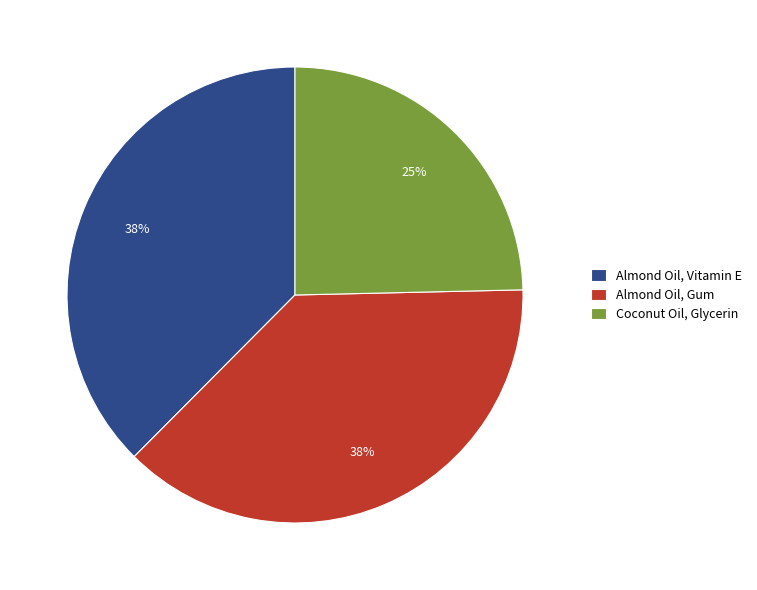

True or false: Coconut Oil, Glycerin accounts for 25% of the total.

True